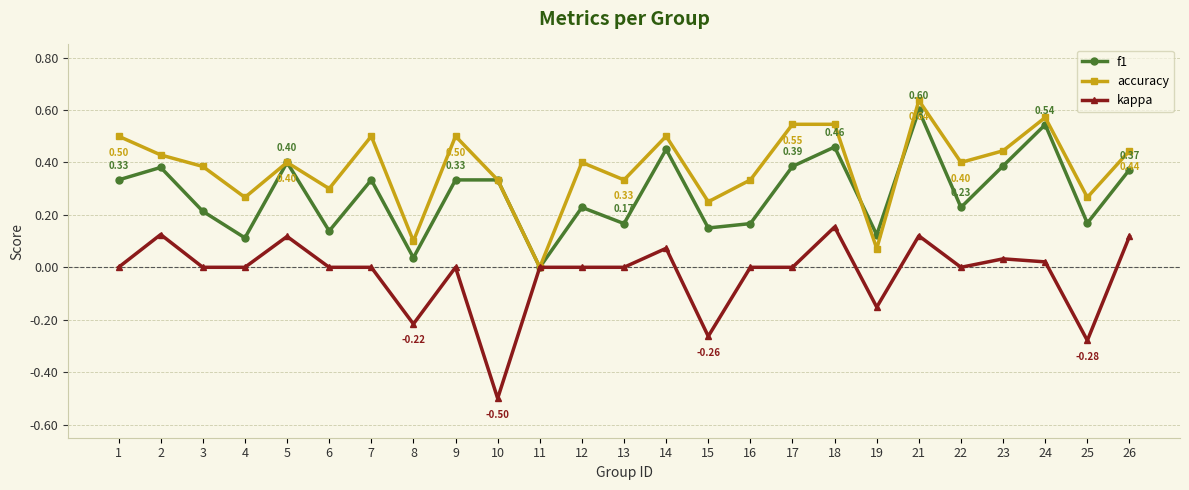

Which category has the highest value in the kappa series?

18